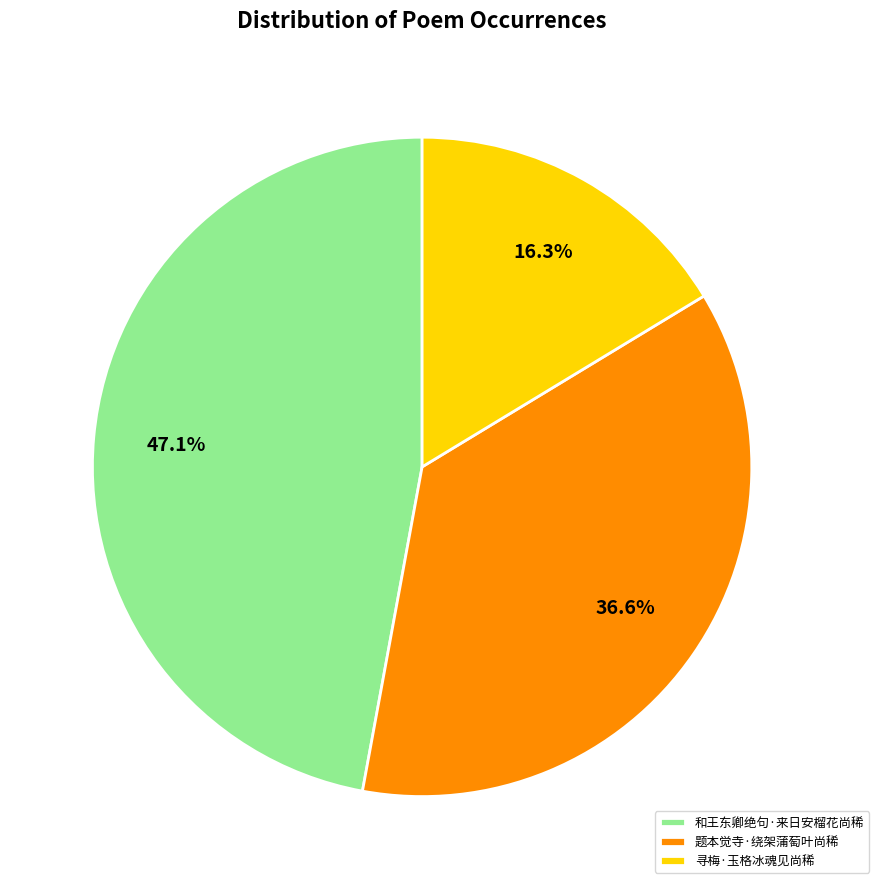

Is there a majority slice in this chart?

No